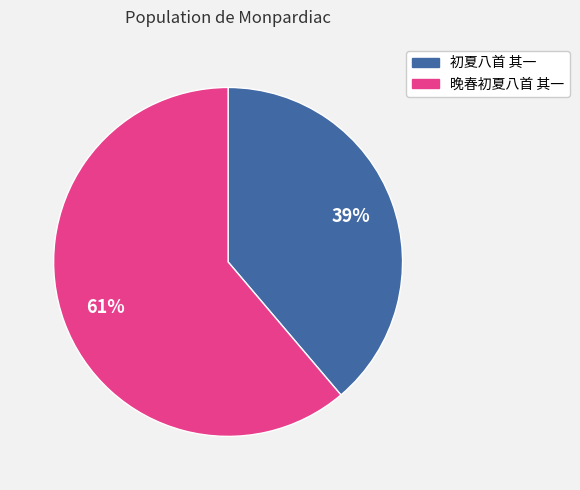

Which has a higher value, 初夏八首 其一 or 晚春初夏八首 其一?

晚春初夏八首 其一